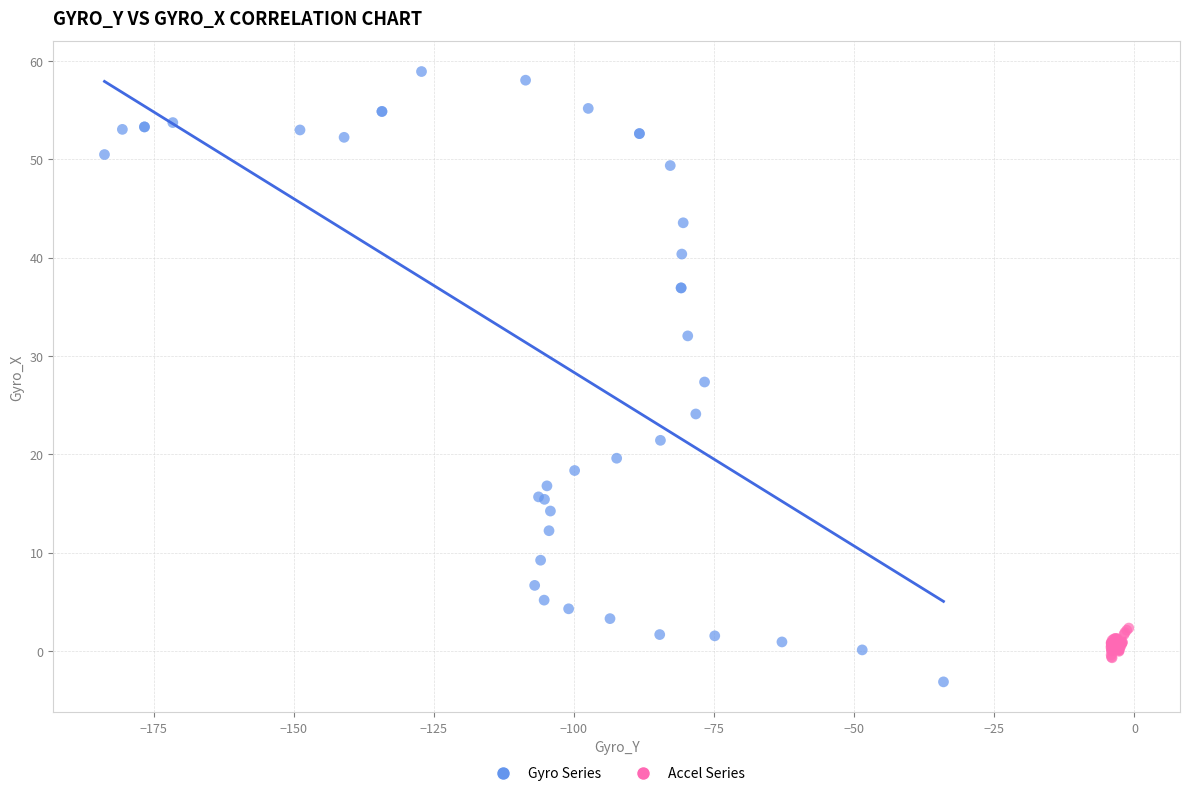

What are all the series names shown in the legend?

Gyro Series, Accel Series